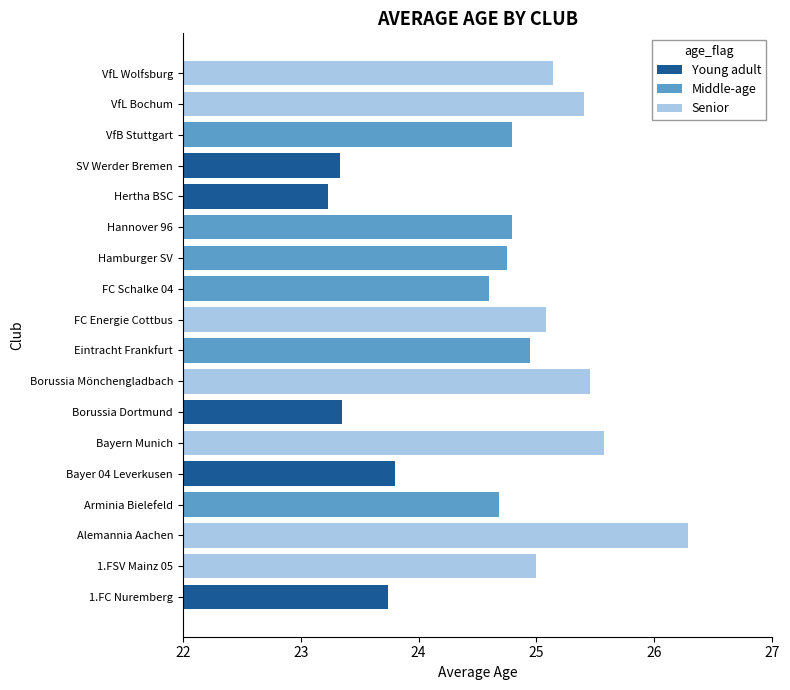

Does the chart contain stacked bars?

No